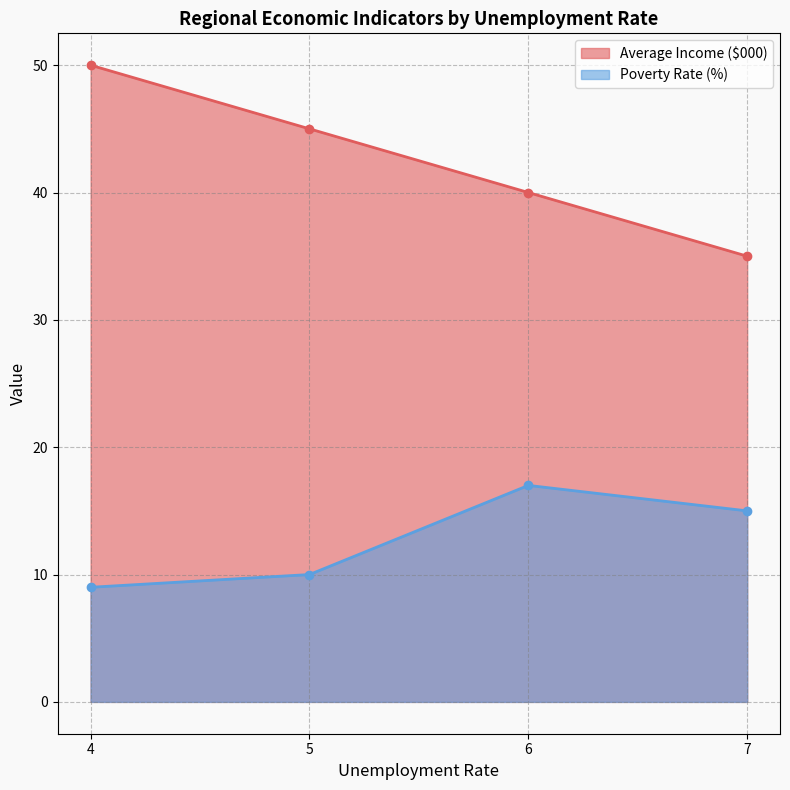

How many values in the Poverty Rate (%) series exceed 15?

1